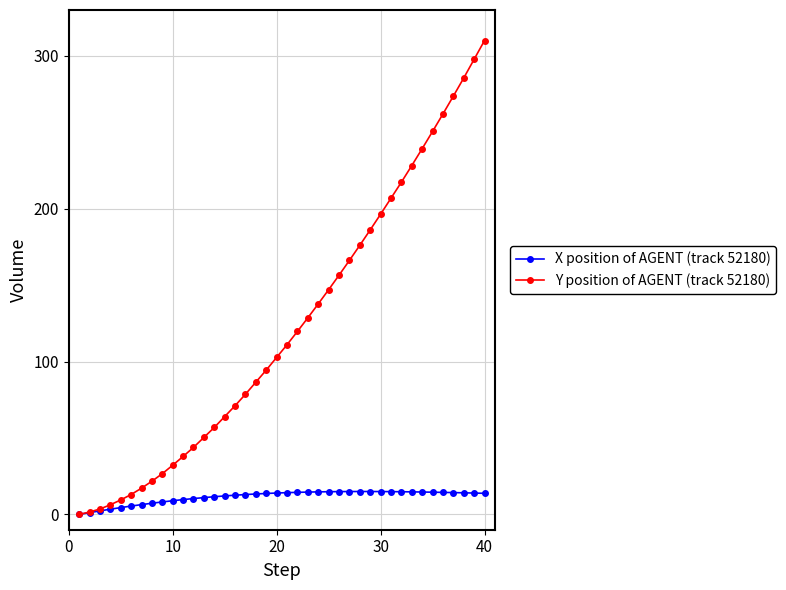

What is the value of the X position of AGENT (track 52180) point at the 10th from the left?

9.0